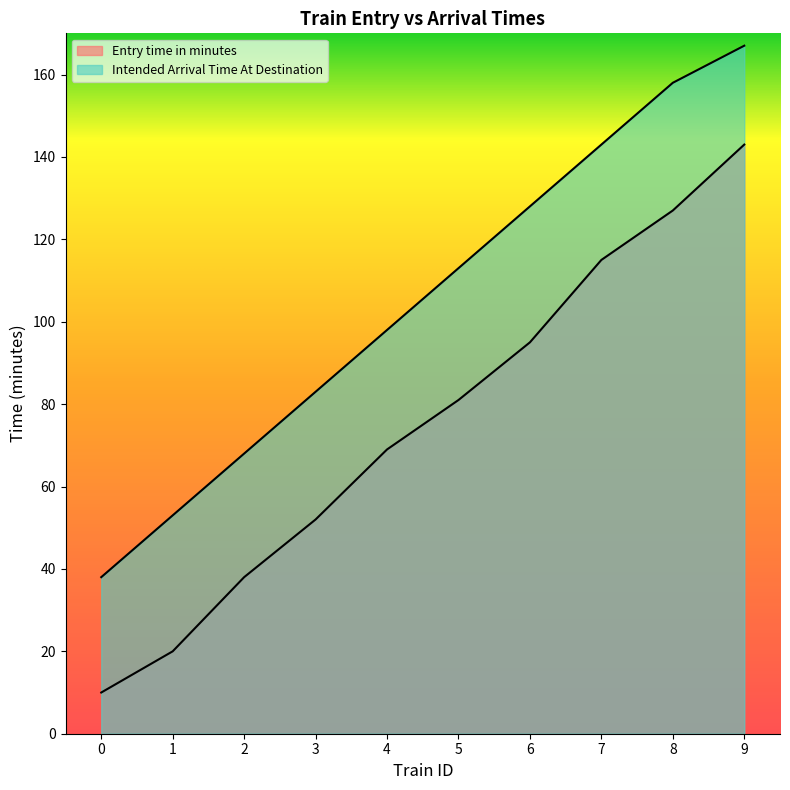

How many lines are shown in the chart?

2